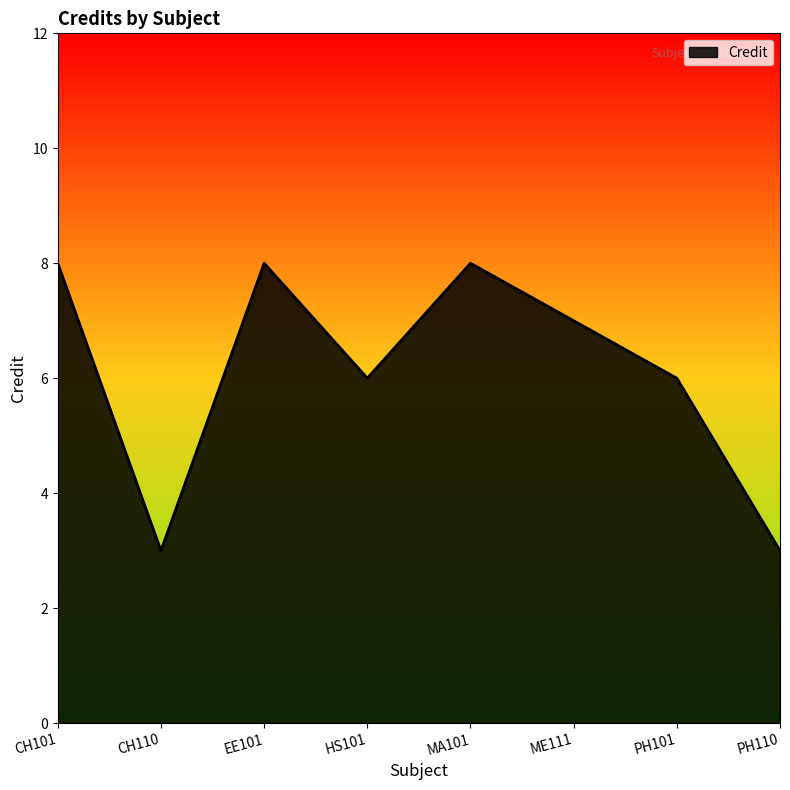

What value does the data have at PH101?

6